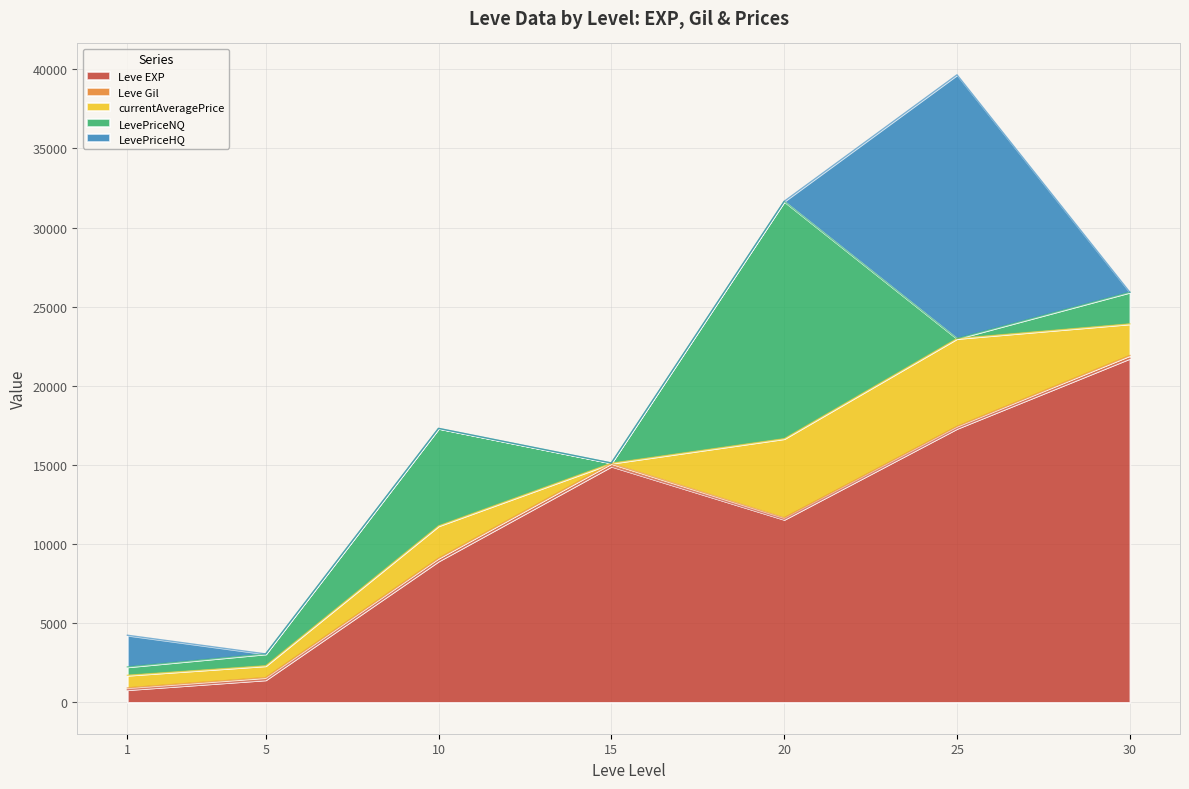

Which series has the widest spread of values?

Leve EXP